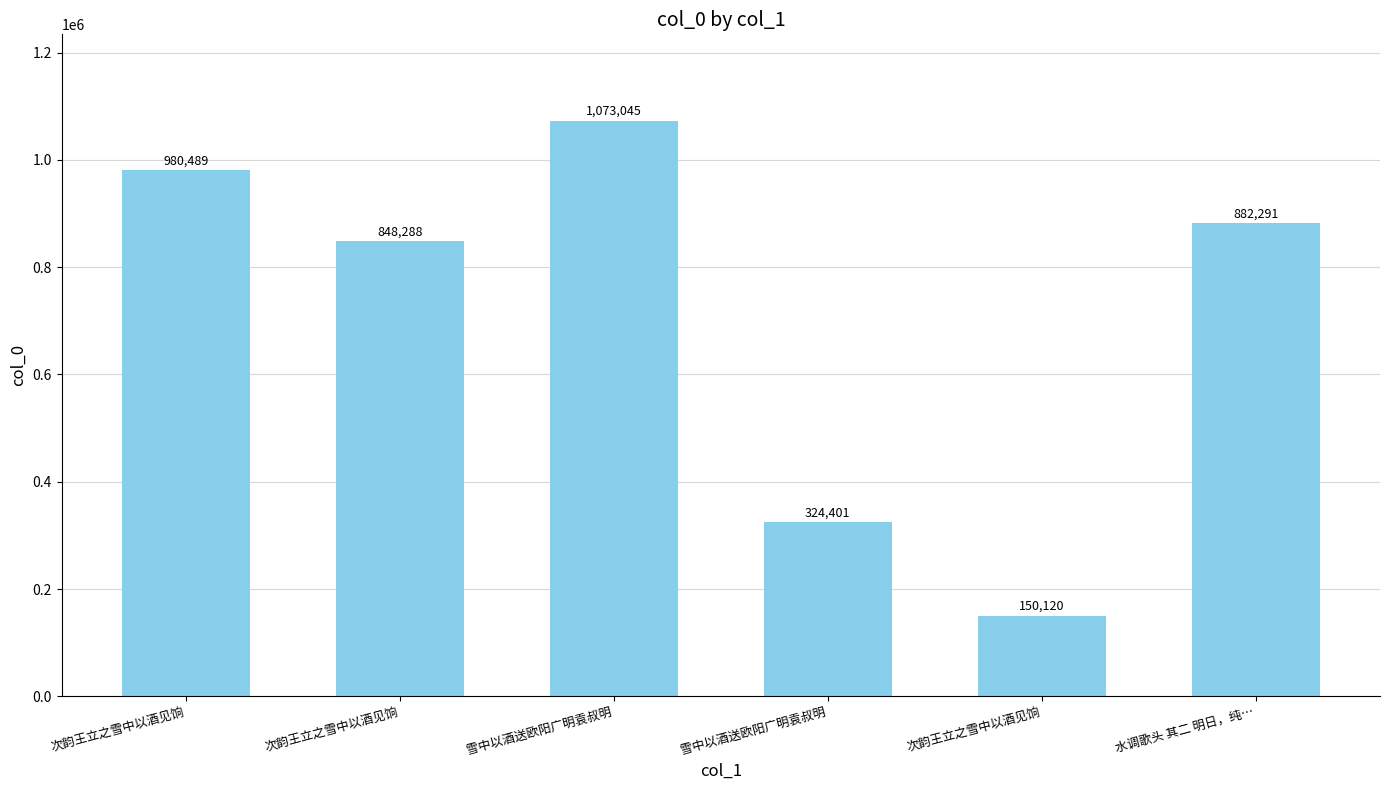

How many bars are there in total?

6